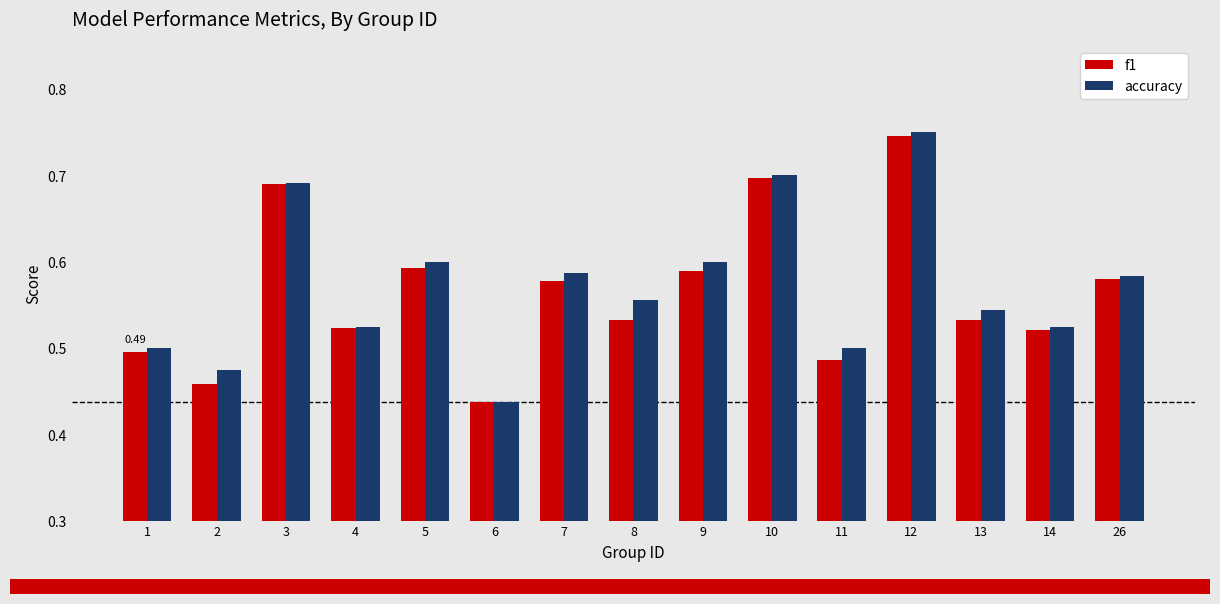

Count the accuracy values in the range 0 to 1.

15